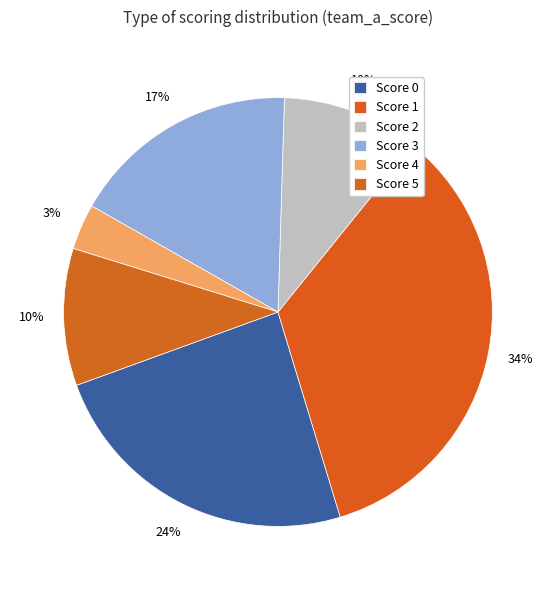

Count the number of slices in the pie.

6